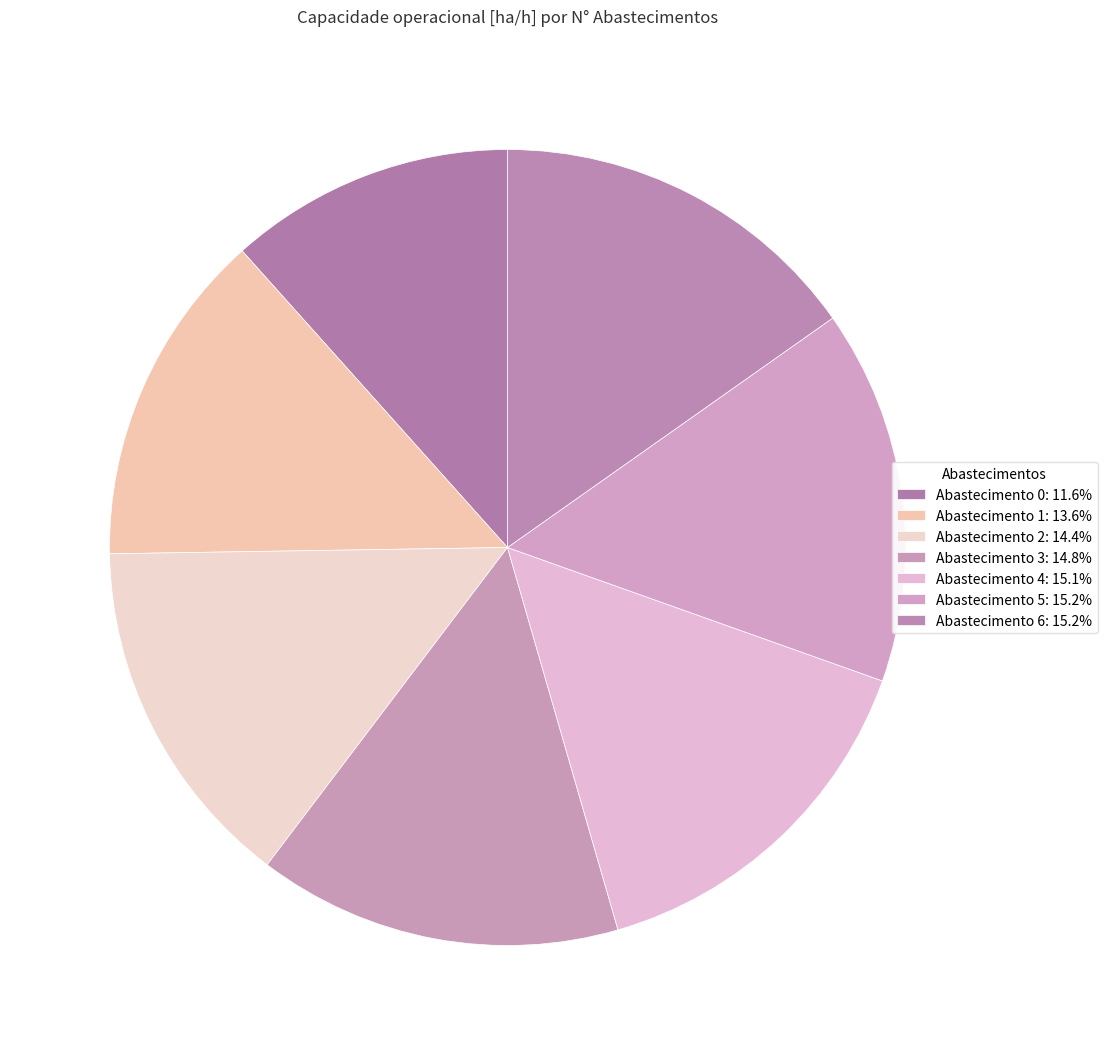

How many slices are in this pie chart?

7